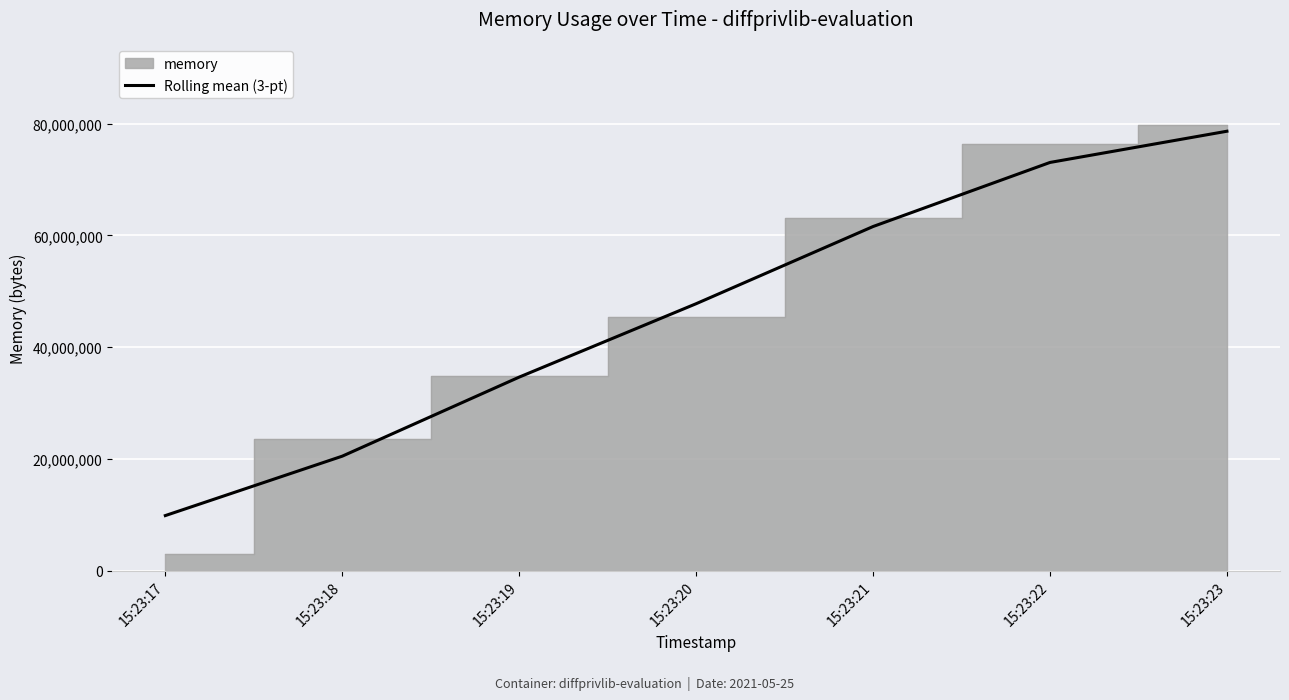

Reading left to right, extract all data points from this chart.

9842688.0	20480000.0	34635776.0	47777109.3	61598378.7	73071274.7	78660949.3